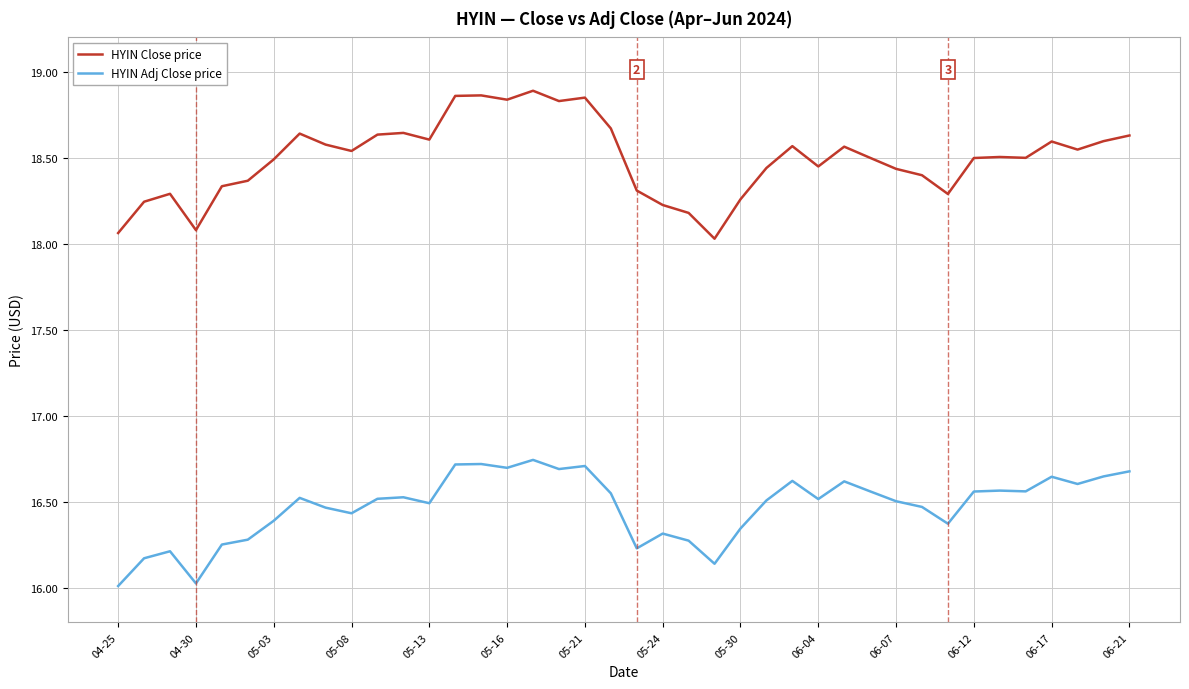

What is the lowest value of the HYIN Adj Close price series?

16.0